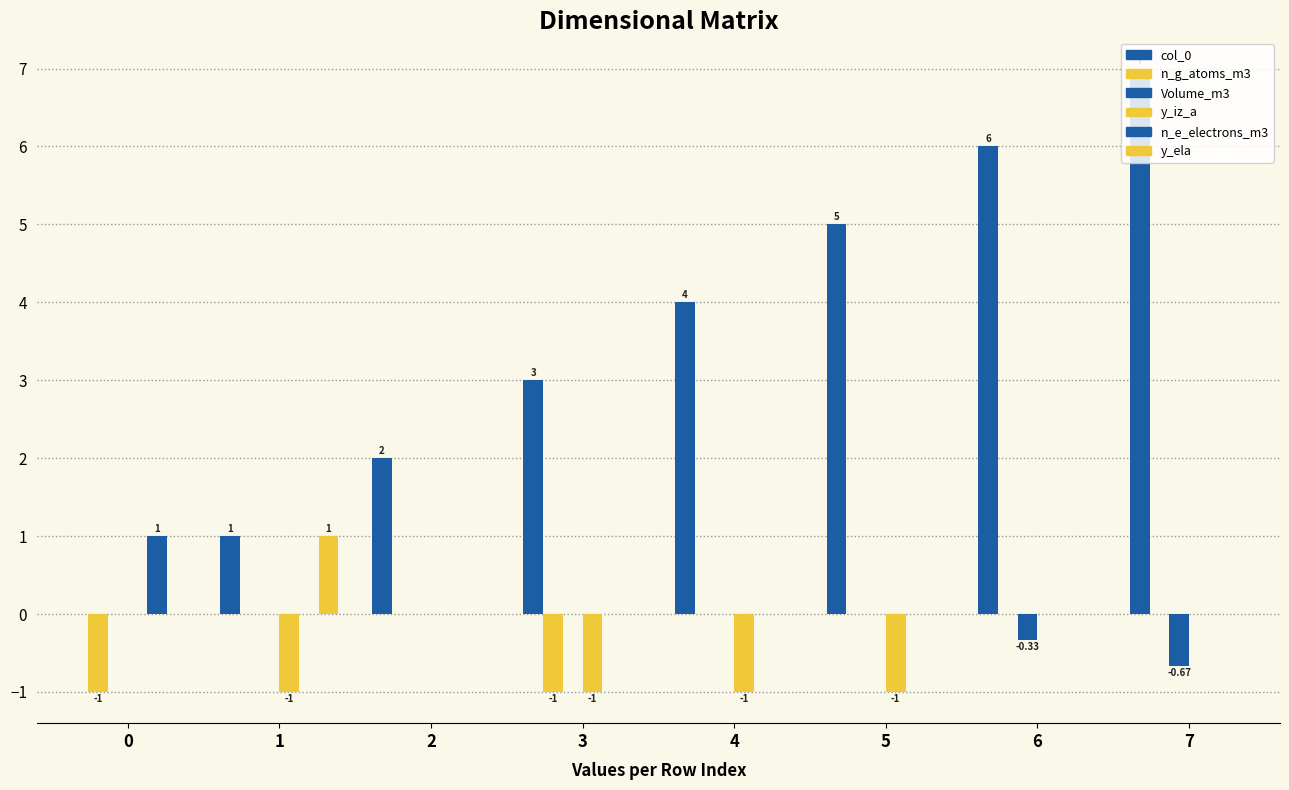

Are the bars grouped side by side (vs. stacked)?

Yes